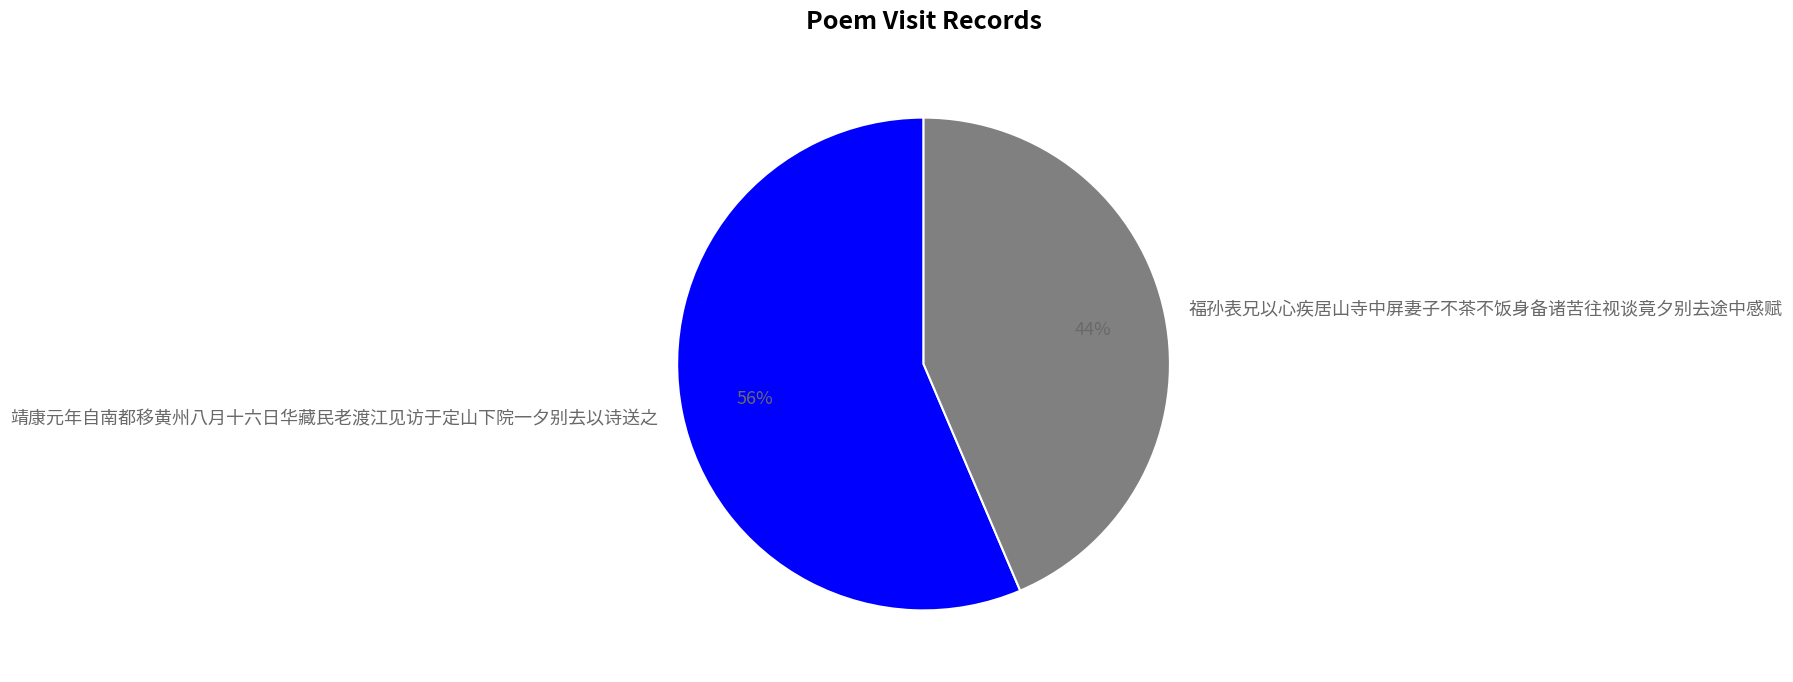

Do 靖康元年自南都移黄州八月十六日华藏民老渡江见访于定山下院一夕别去以诗送之 and 福孙表兄以心疾居山寺中屏妻子不茶不饭身备诸苦往视谈竟夕别去途中感赋 together represent more than half of the pie?

Yes